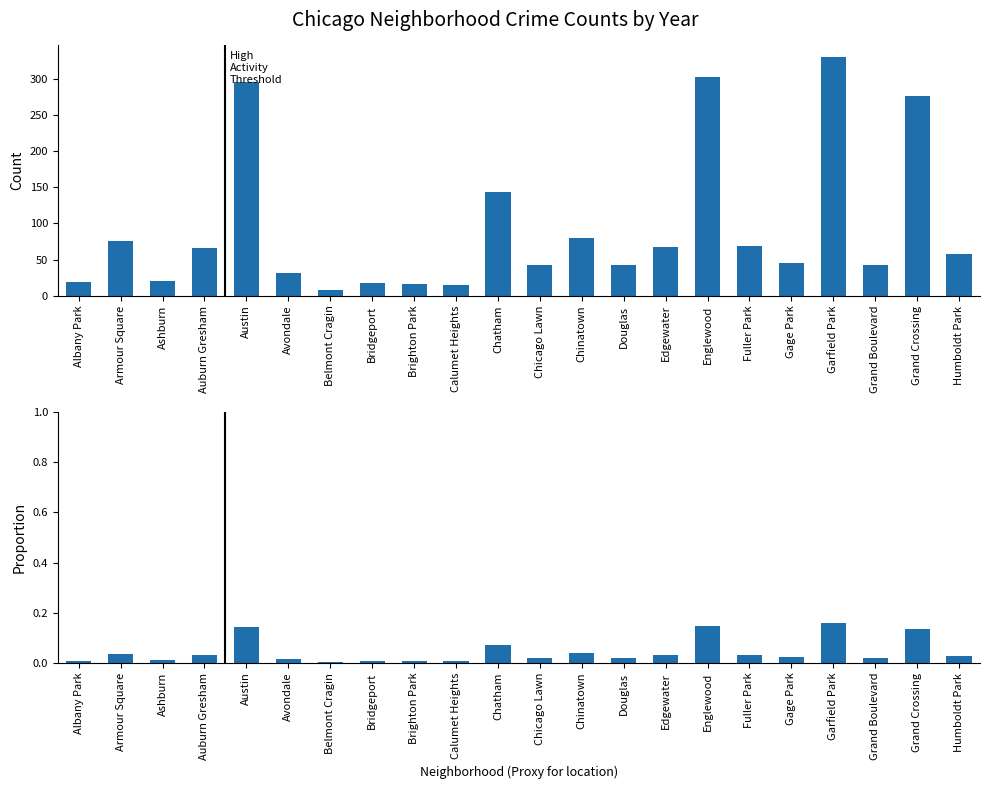

What is the label of the 9th bar from the left?

Brighton Park